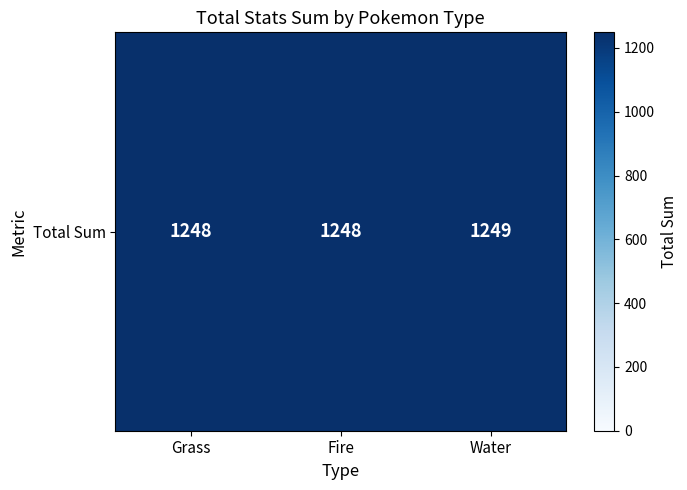

What is the difference between the values at Water and Fire?

1